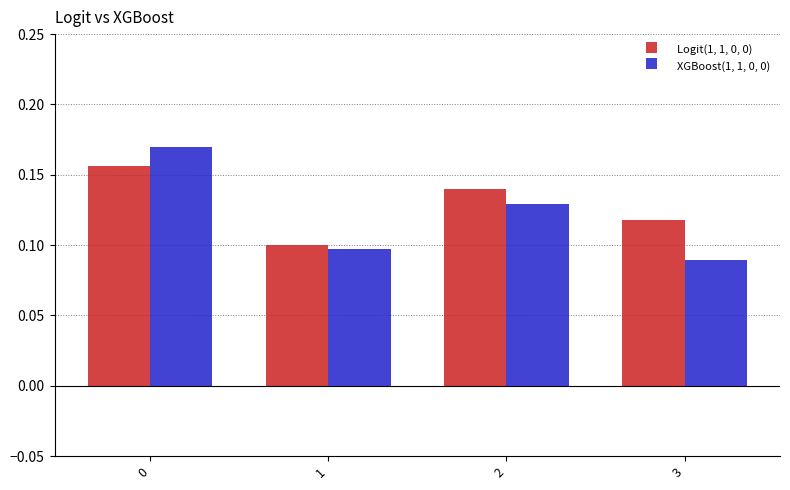

The value of Logit(1, 1, 0, 0) at 0 is 0.1. True or false?

False